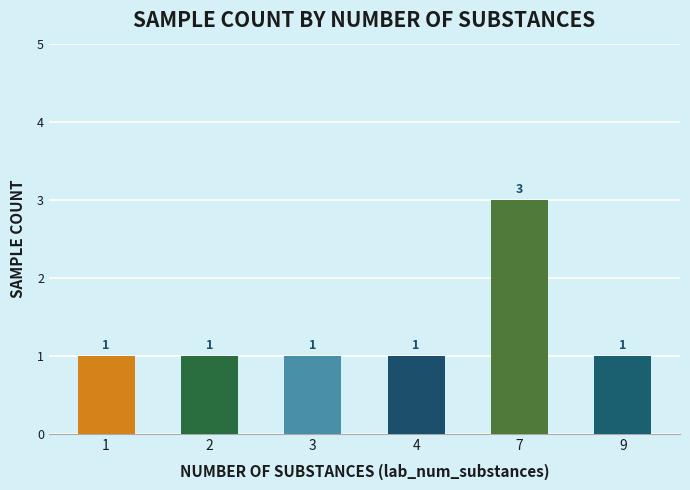

How many values are between 1 and 2?

5